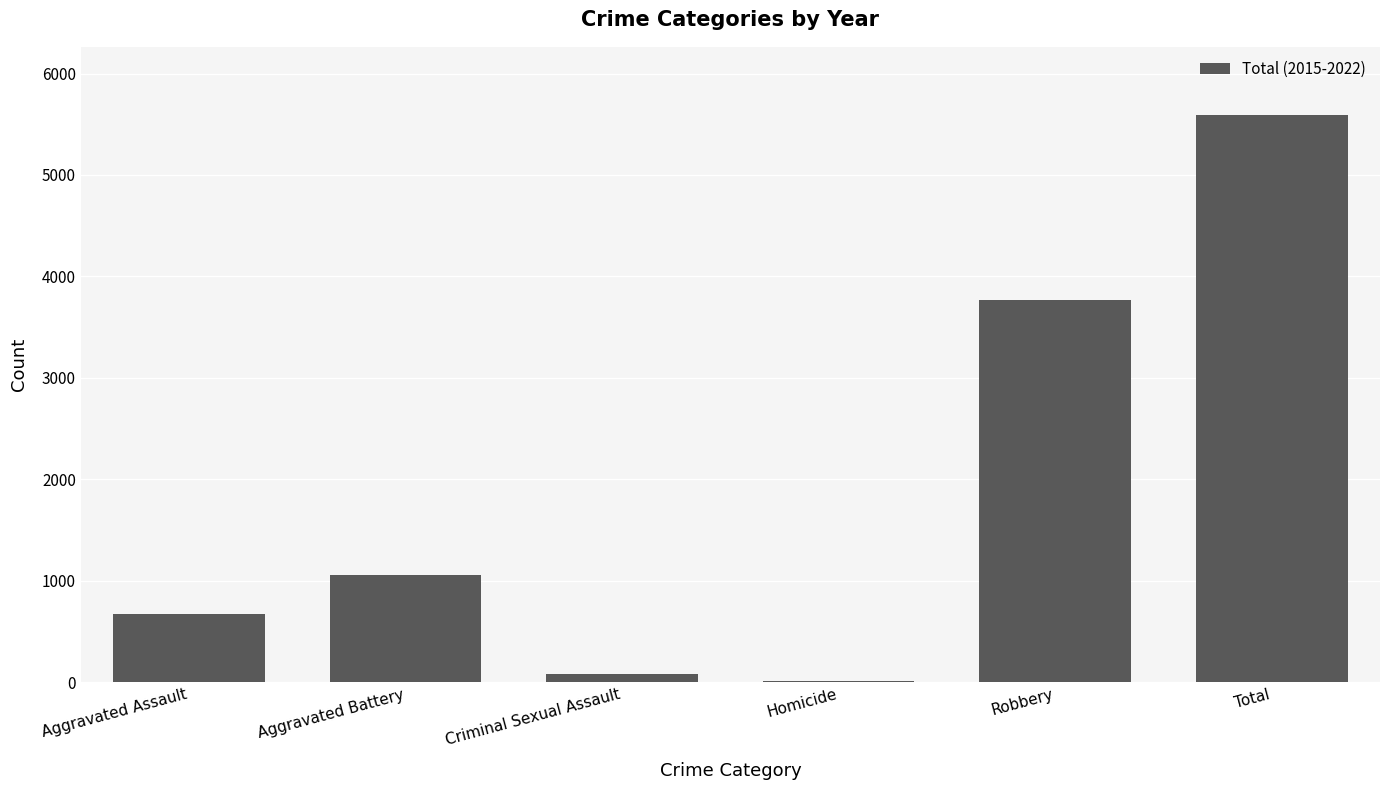

What is the sum of the values at Total and Aggravated Battery?

6650